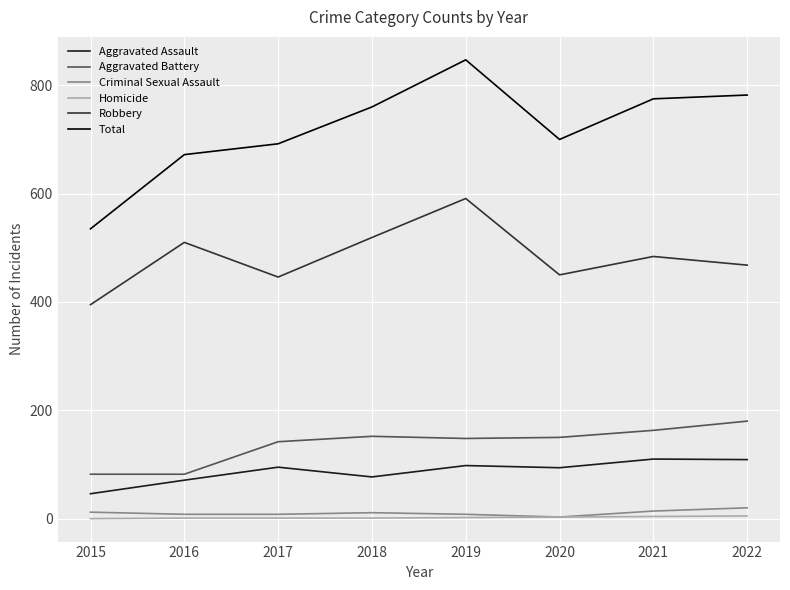

What is the difference between the maximum and minimum values in the Total series?

312